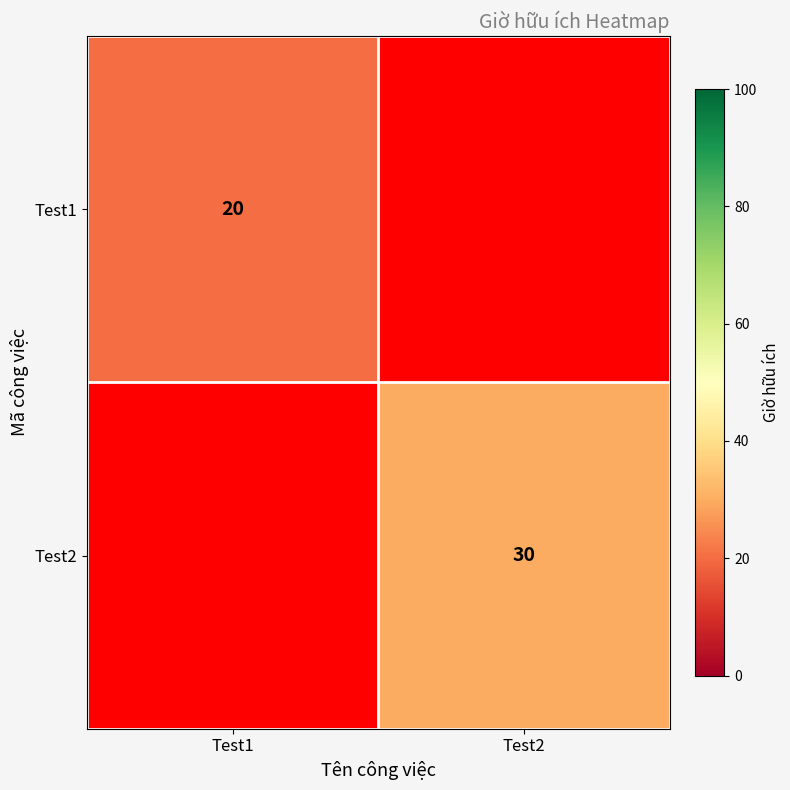

Which has a higher value, Test2 or Test1?

Test1